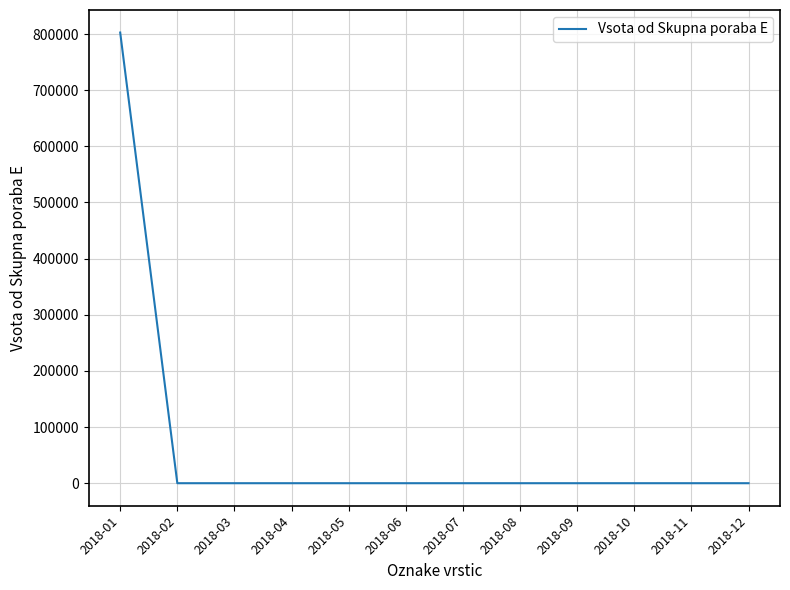

Is it true that the value at 2018-07 is 296182?

False